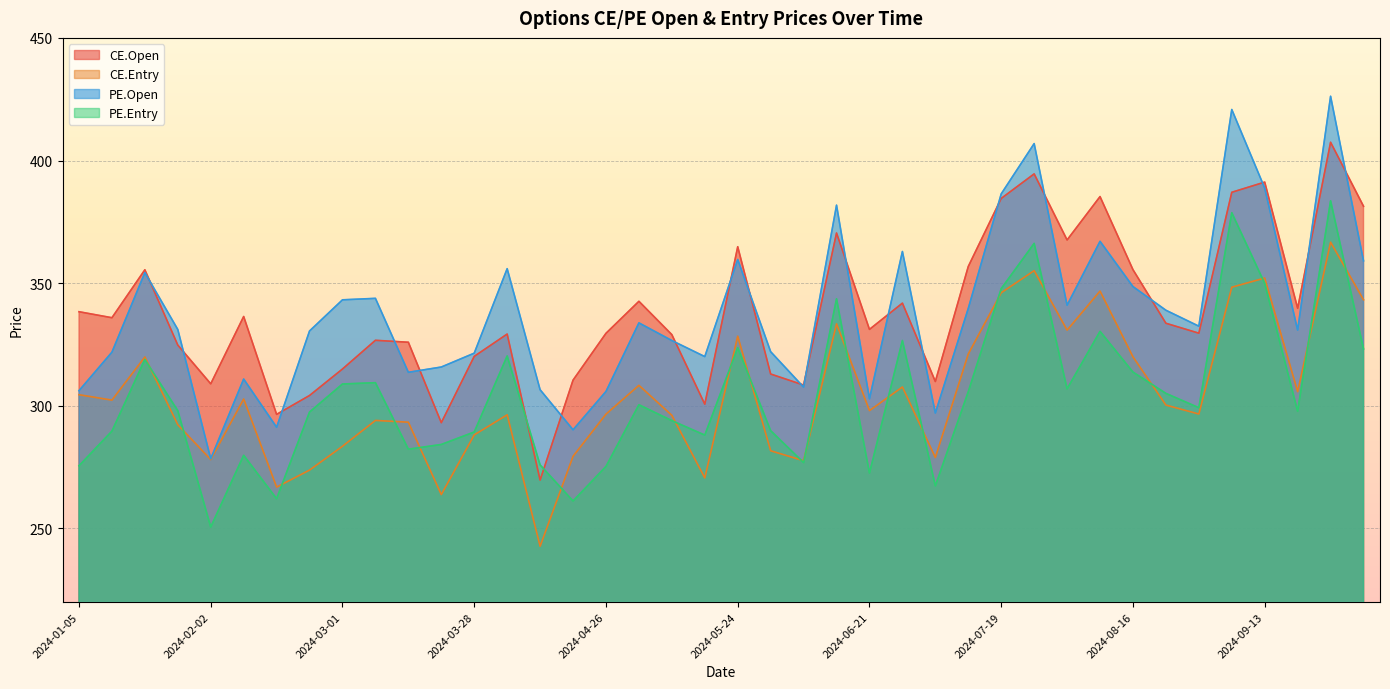

True or false: CE.Entry and PE.Open intersect in this chart.

False